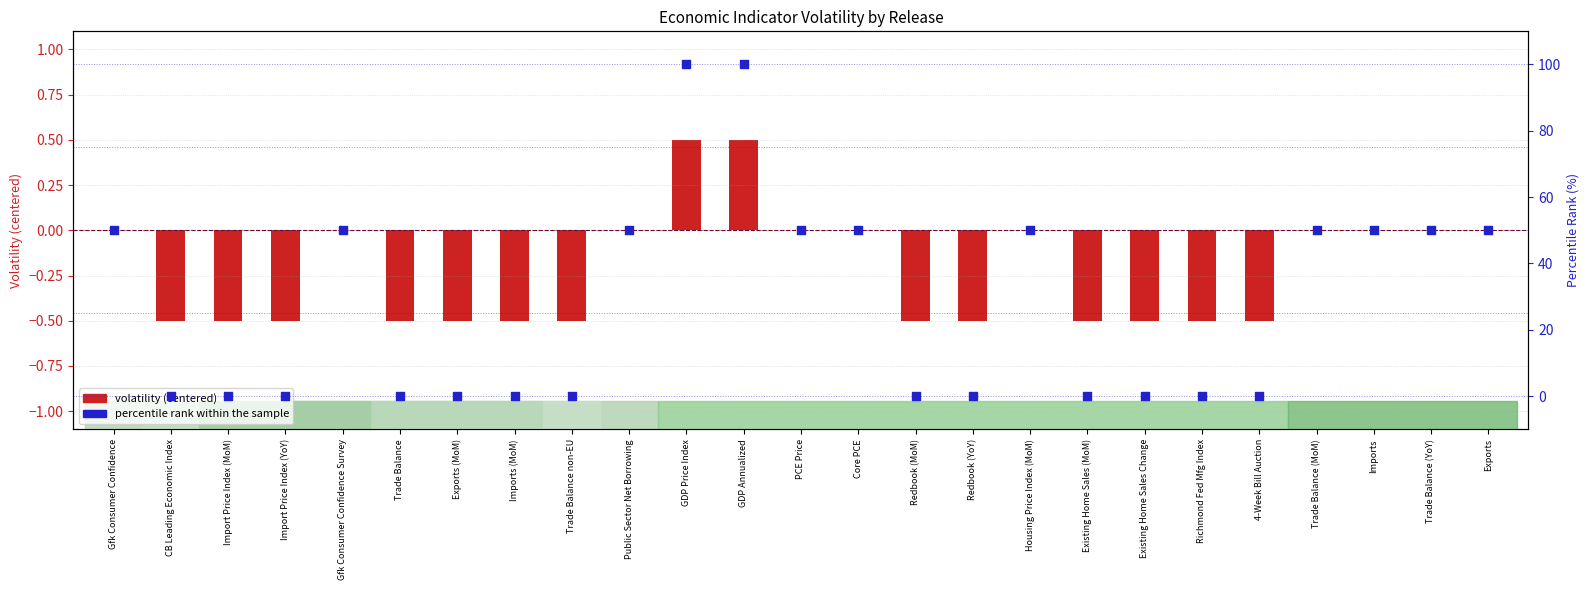

What is the ratio of the value at PCE Price to the value at GDP Price Index?

0.5